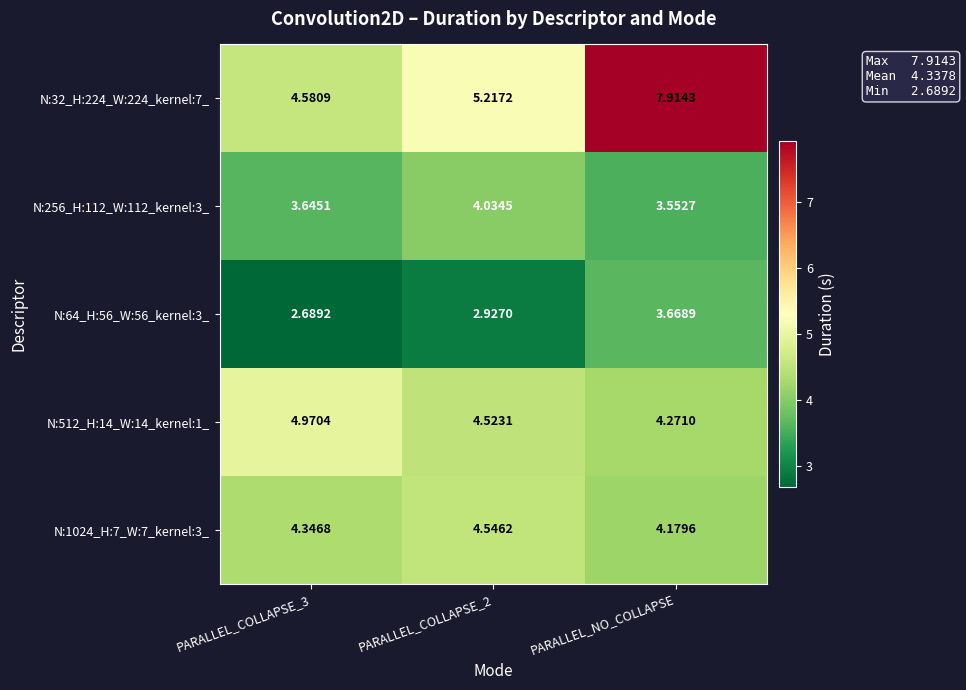

What is the total value across all series at PARALLEL_COLLAPSE_3?

20.2